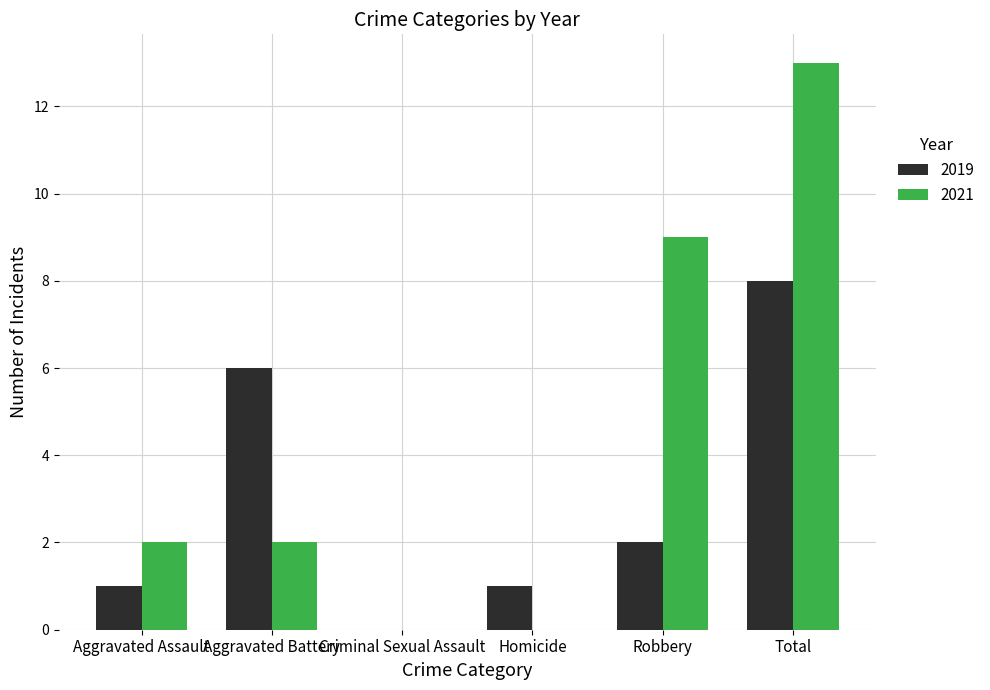

What is the highest value of the 2021 series?

13